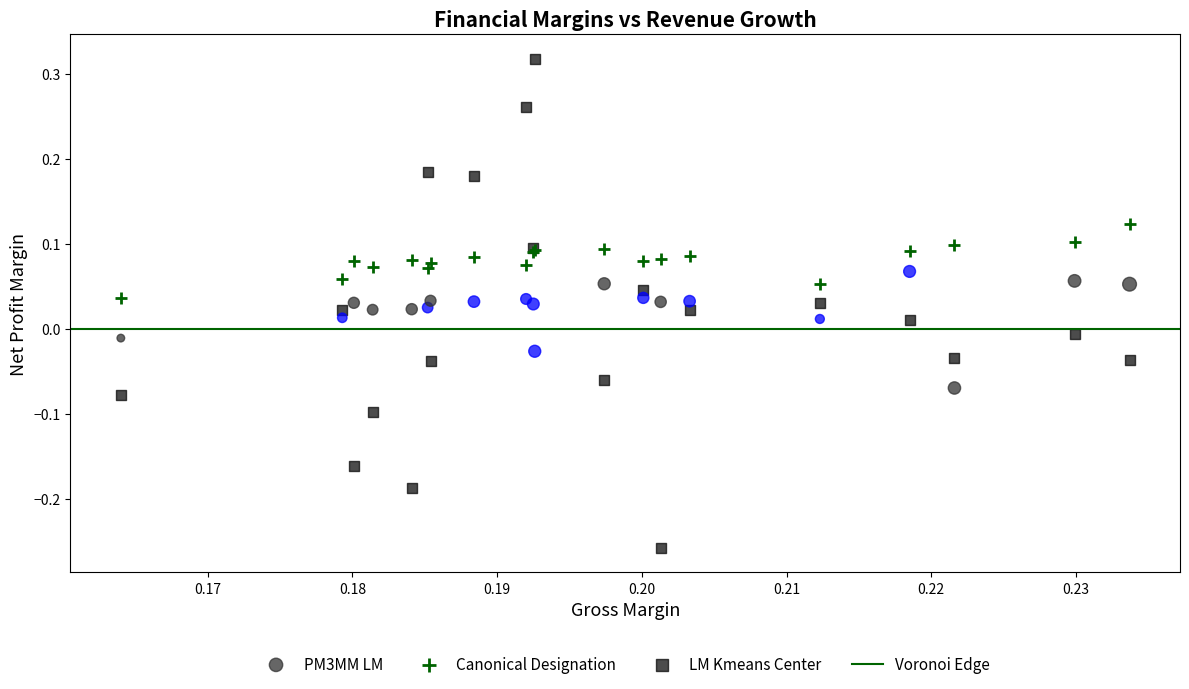

Which series contains the lowest Y value?

LM Kmeans Center